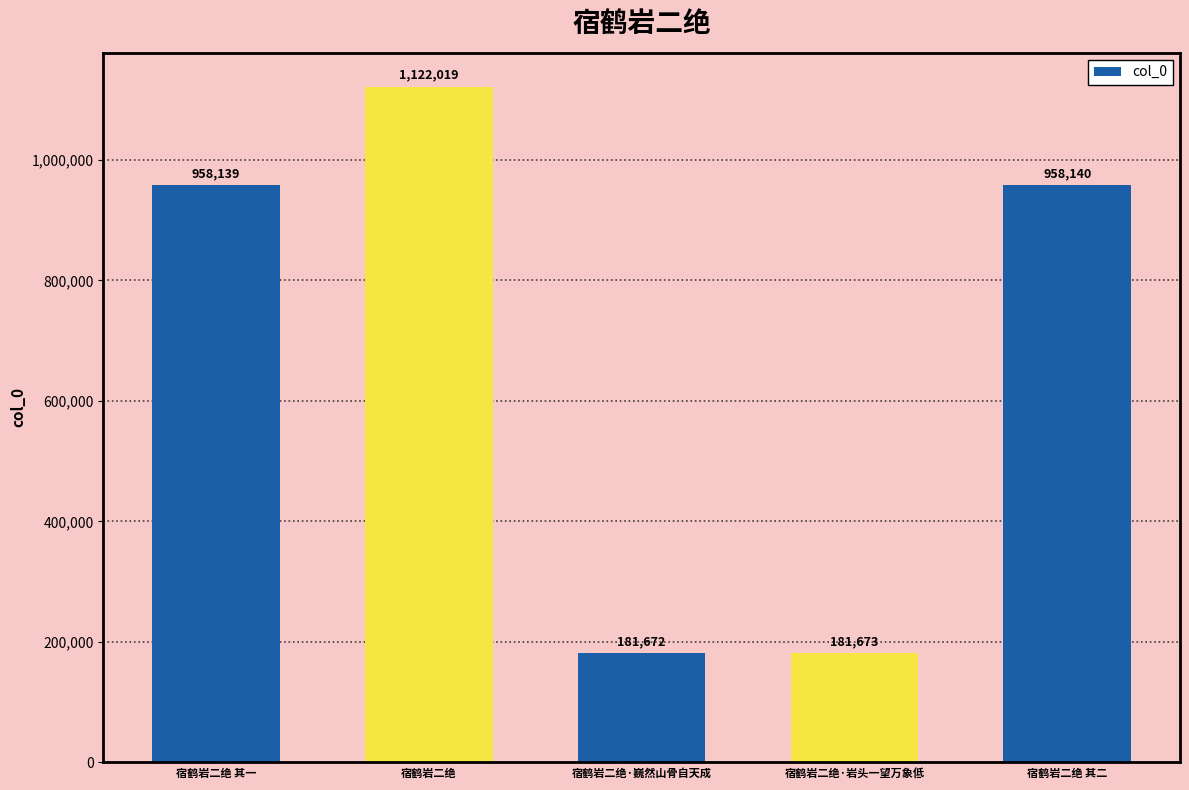

What is the sum of the values at 宿鹤岩二绝 and 宿鹤岩二绝·巍然山骨自天成?

1303691